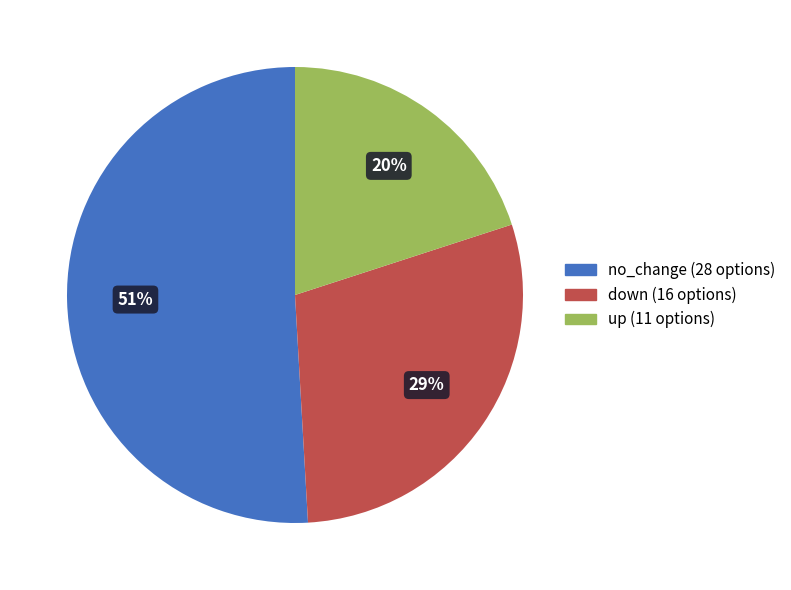

Is there any slice that represents more than half of the pie?

Yes